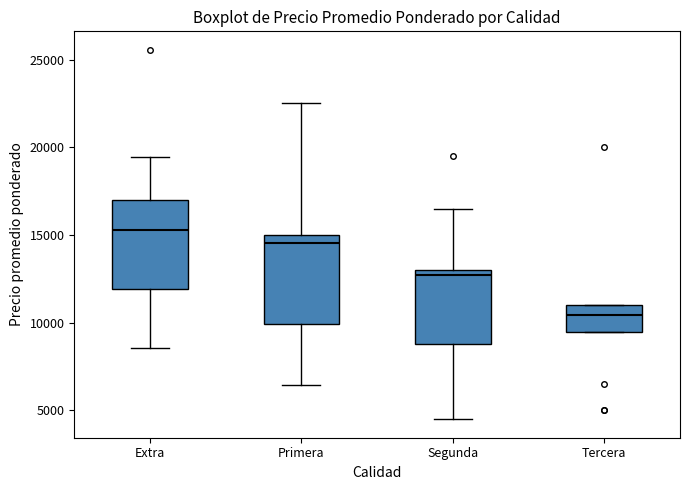

Reading left to right, read every box against the y-axis: the position of its median line, the range the box covers, and the ends of its whiskers. The values are not printed on the chart, so give them approximately, as read against the axis.

Extra: median 15500, box 12000 to 17000, whiskers 8500 to 19500
Primera: median 14500, box 10000 to 15000, whiskers 6500 to 22500
Segunda: median 12500, box 9000 to 13000, whiskers 4500 to 16500
Tercera: median 10500, box 9500 to 11000, whiskers 9500 to 11000